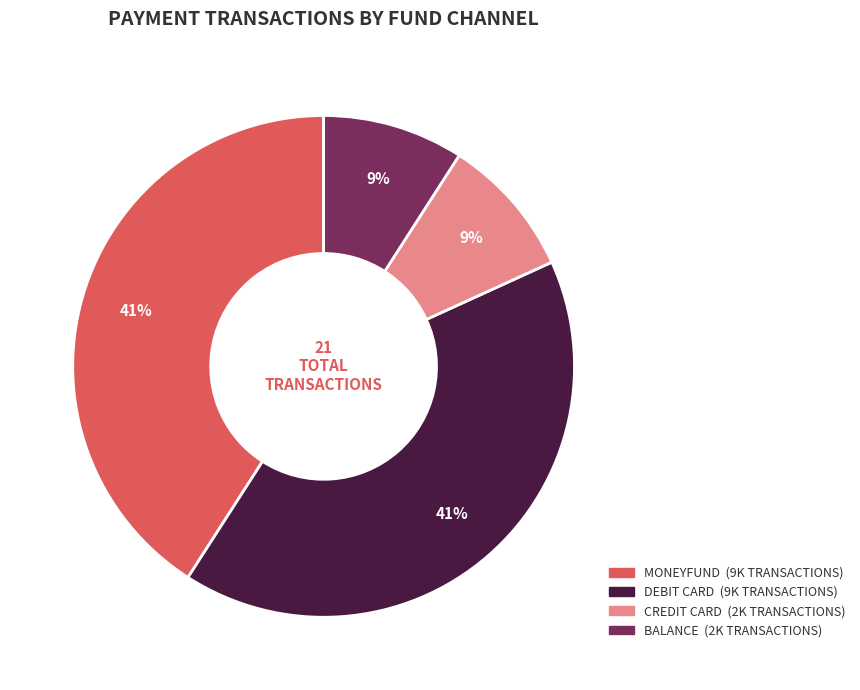

Is there a majority slice in this chart?

No